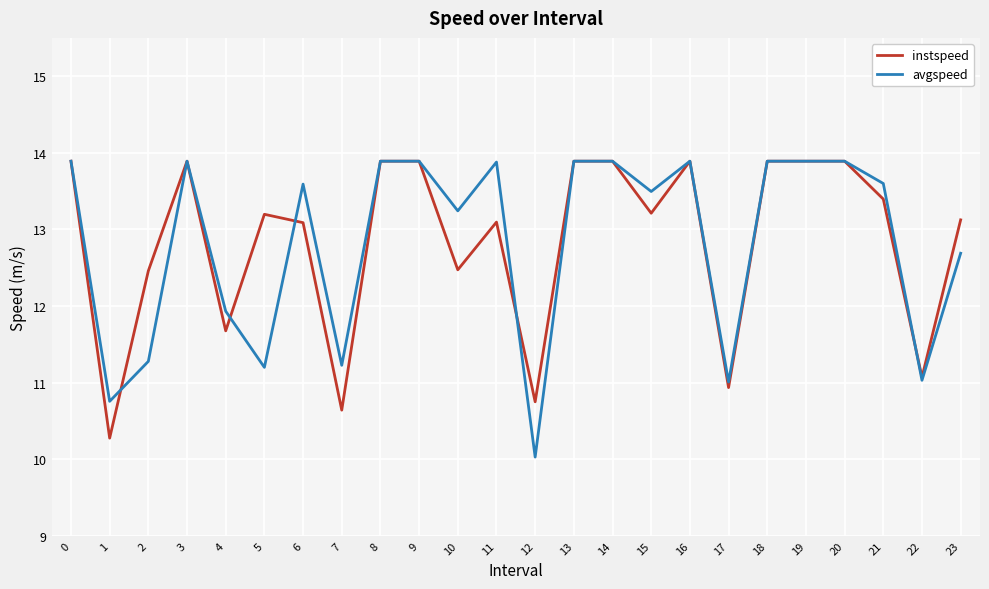

Which label corresponds to the smallest value in the chart?

12